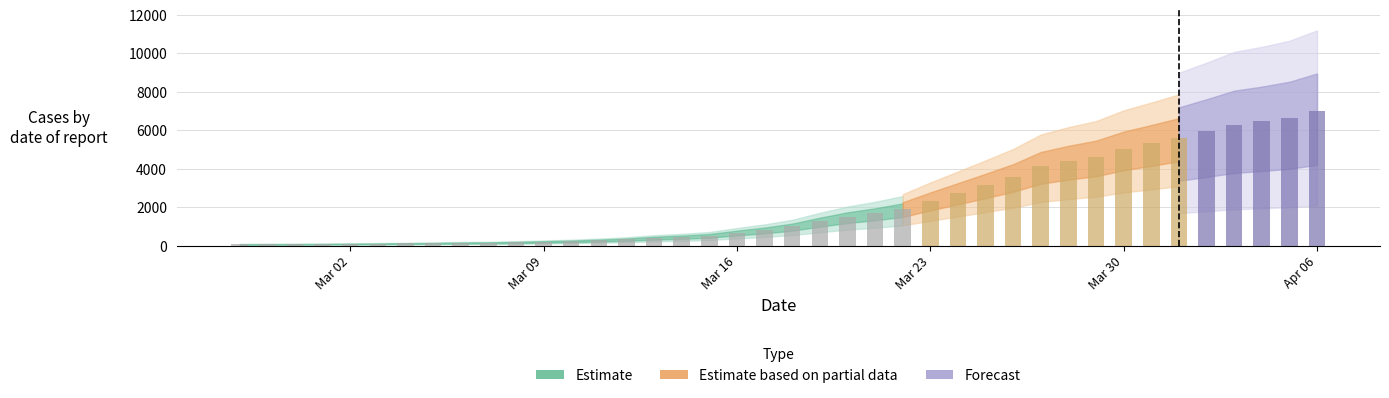

What is the approximate value at 2020-03-03, to the nearest 50?

100